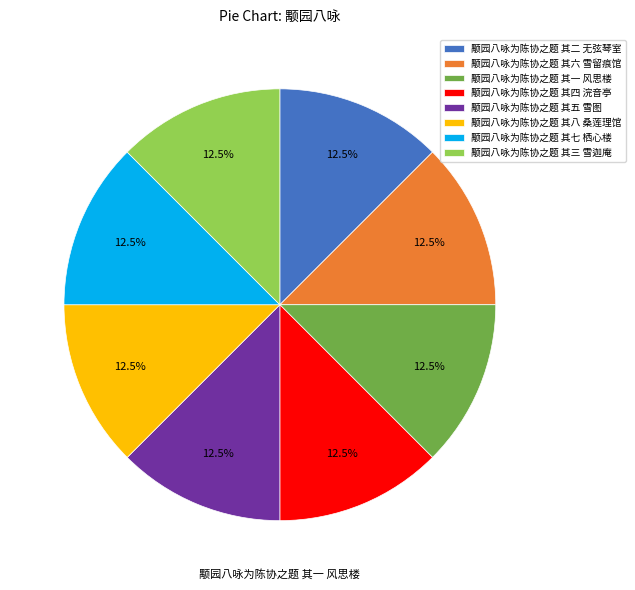

Does 颙园八咏为陈协之题 其五 雪图 represent more than half of the total?

No